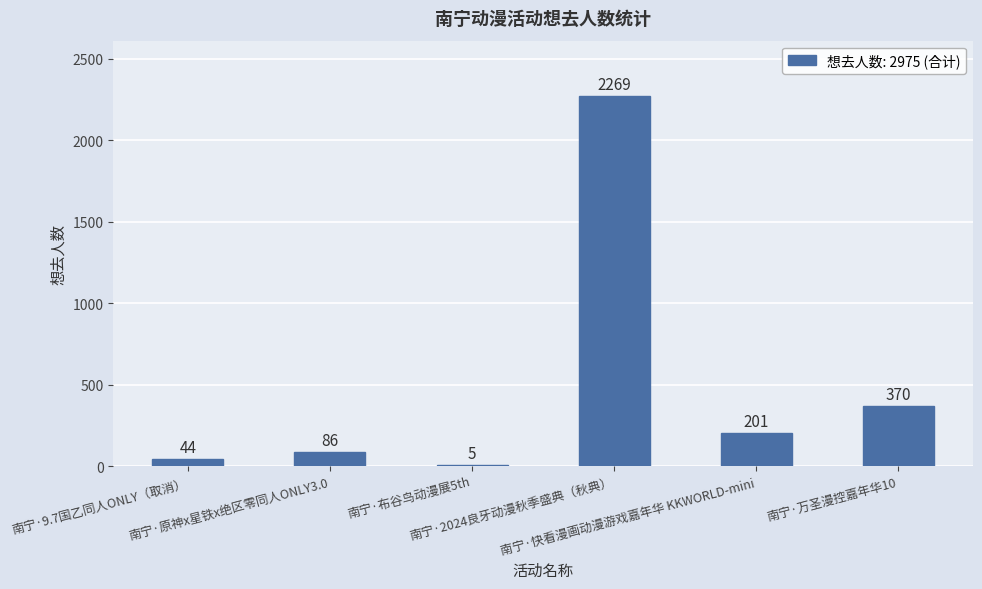

What is the greatest value displayed?

2269